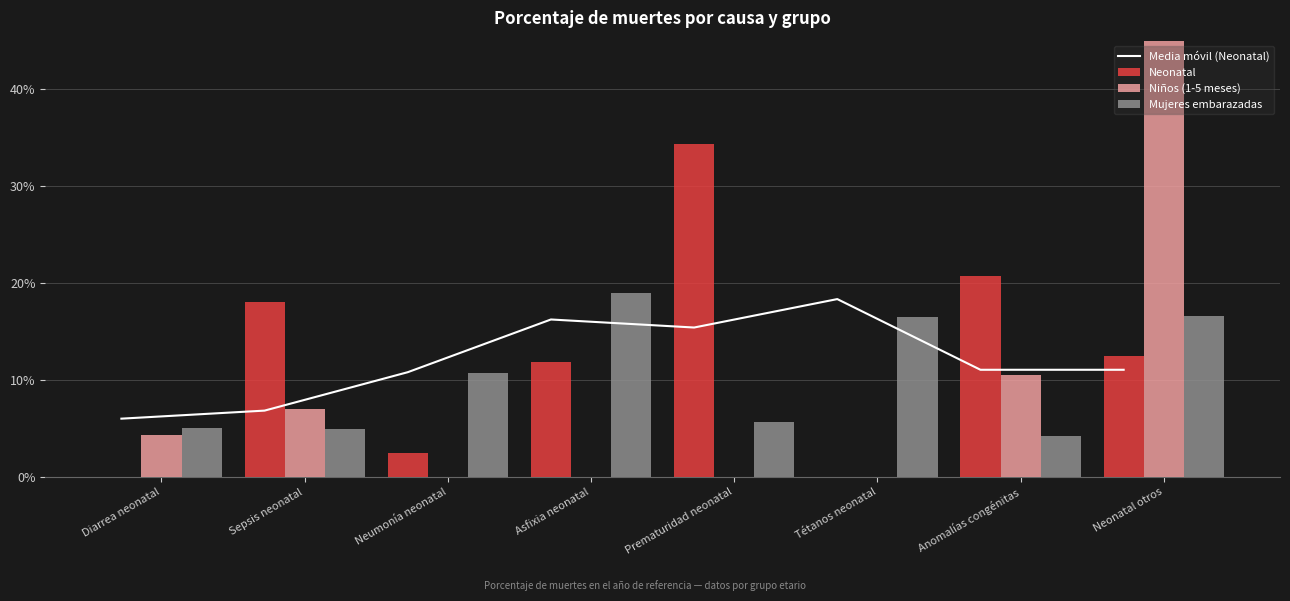

What position from the left is Tétanos neonatal?

6